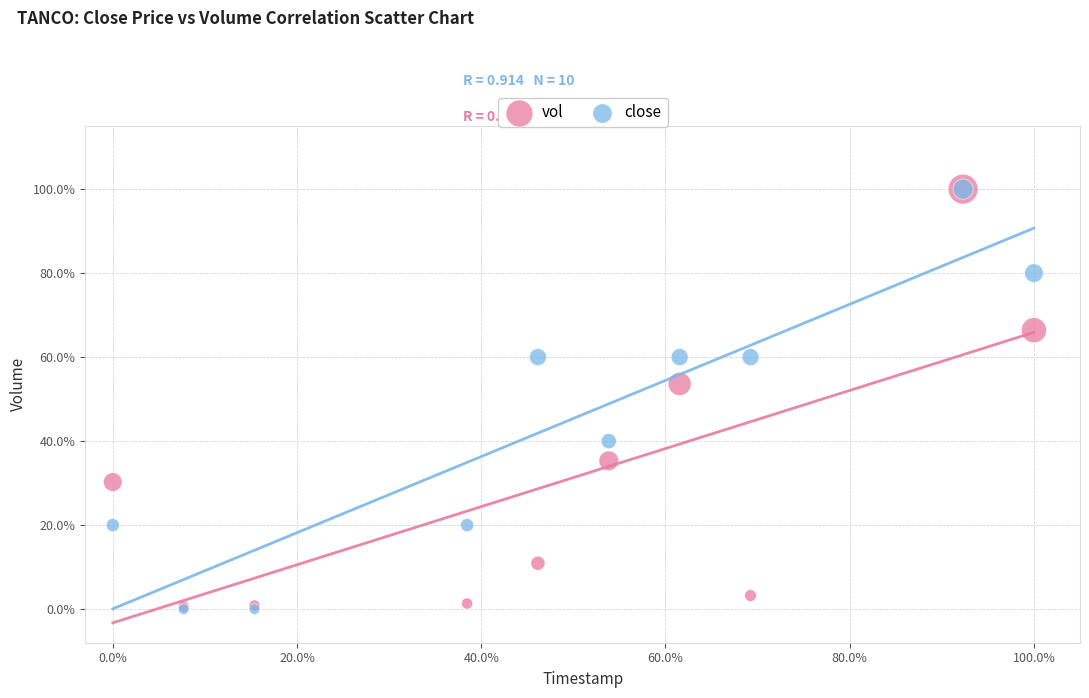

What are all the series names shown in the legend?

vol, close